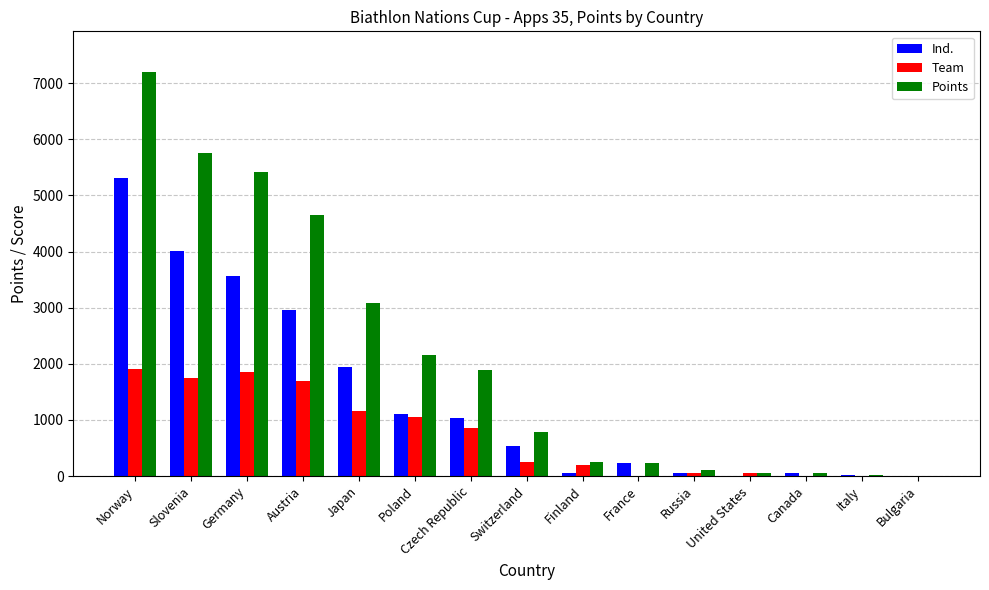

What are all the series names shown in the legend?

Ind., Team, Points